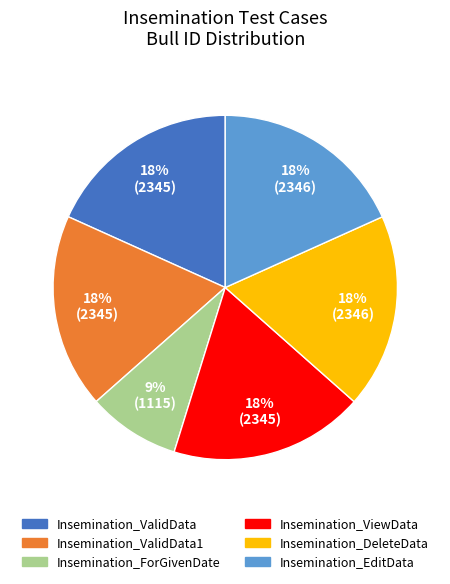

Which has a higher value, Insemination_ForGivenDate or Insemination_ValidData?

Insemination_ValidData